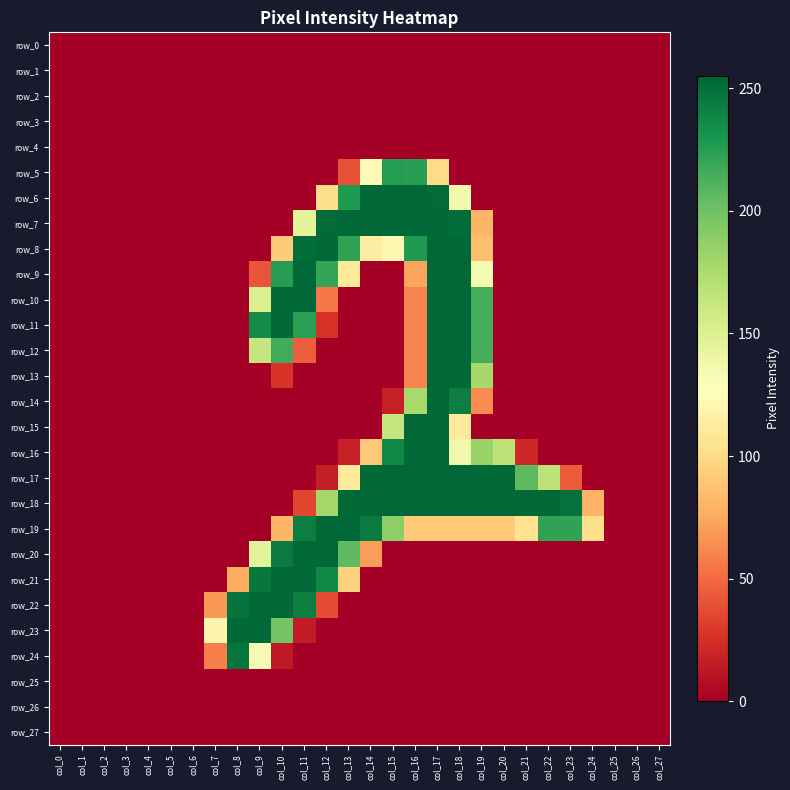

What is the maximum value for row_7?

254